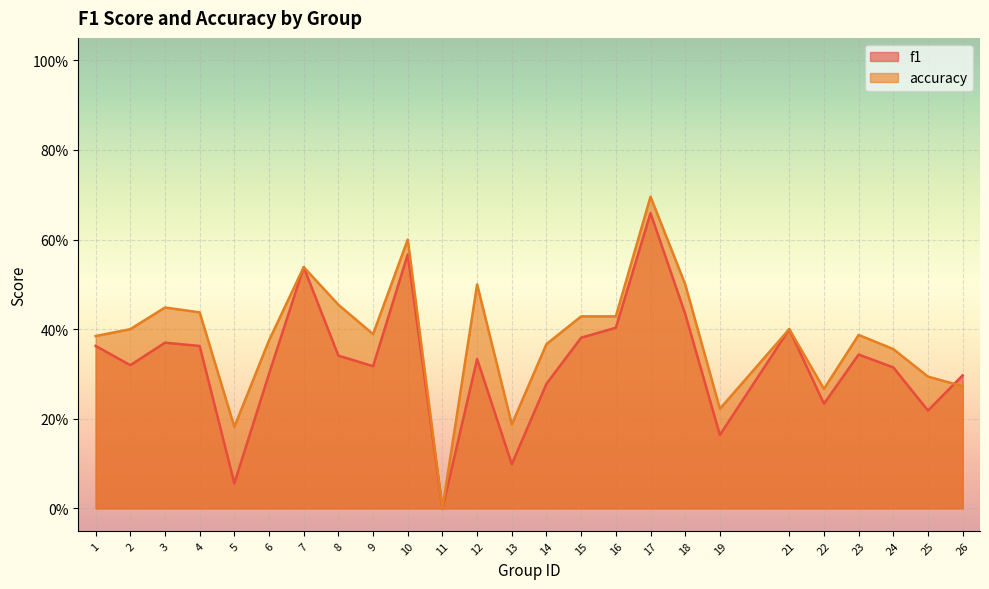

What is the greatest value displayed?

0.7